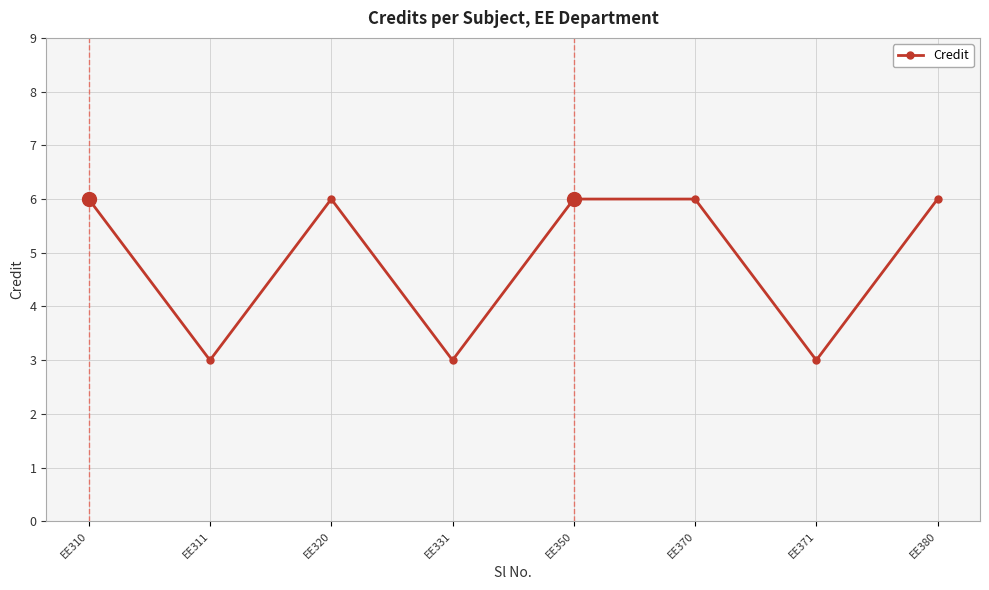

What is the value of the 5th point from the left?

6